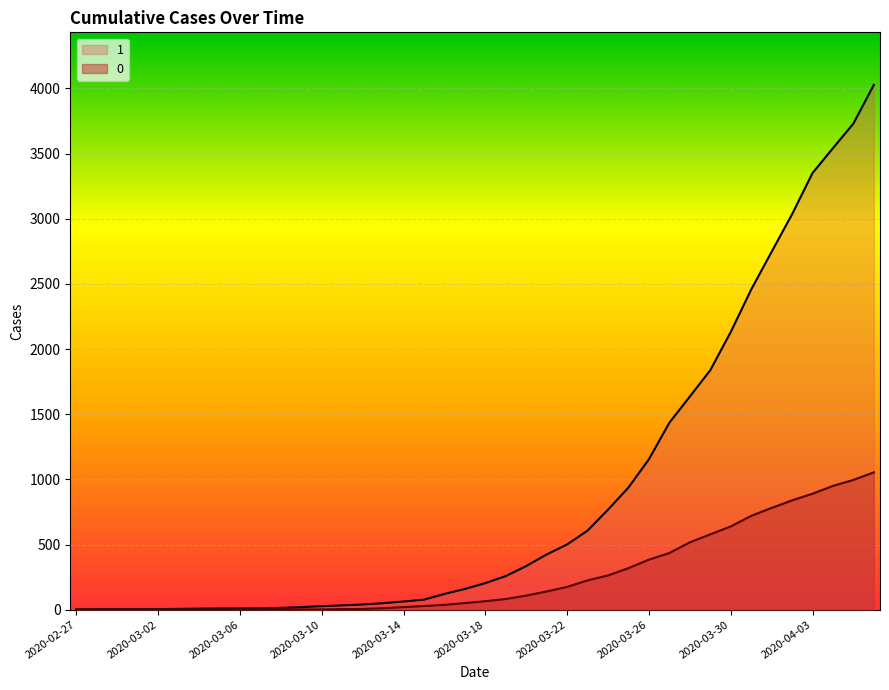

Reading right to left, list all the values displayed in this chart.

1: 4028	3731	3542	3351	3035	2747	2457	2131	1838	1636	1435	1155	938	768	607	501	424	335	258	204	159	121	77	63	50	40	33	27	20	14	10	9	9	8	6	5	4	4	4	3
0: 1054	996	950	890	839	781	720	639	578	517	435	384	319	263	225	175	140	108	82	65	51	37	28	20	11	6	4	2	2	2	1	0	0	0	0	0	0	0	0	0